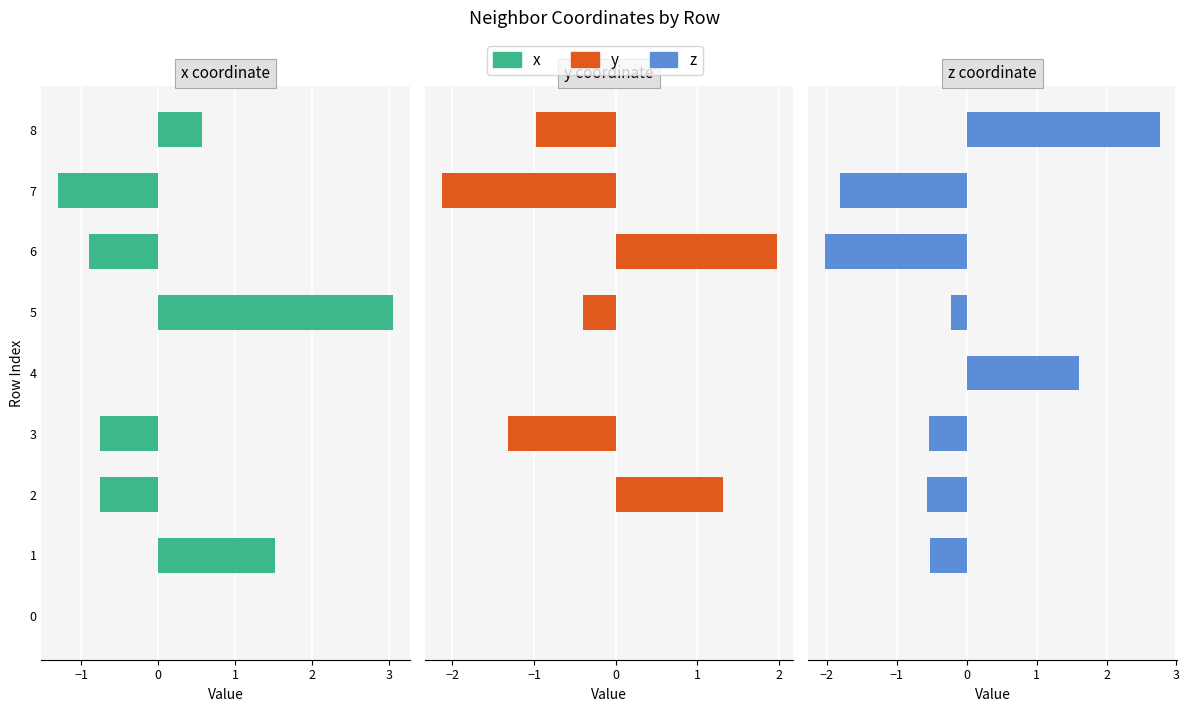

Between 6 and 3, which is larger?

3